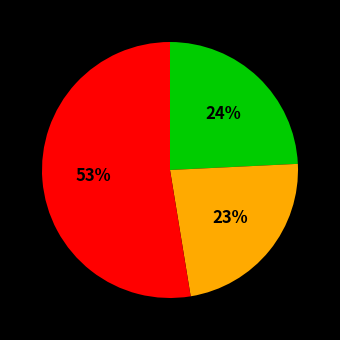

Does any single category account for the majority?

Yes